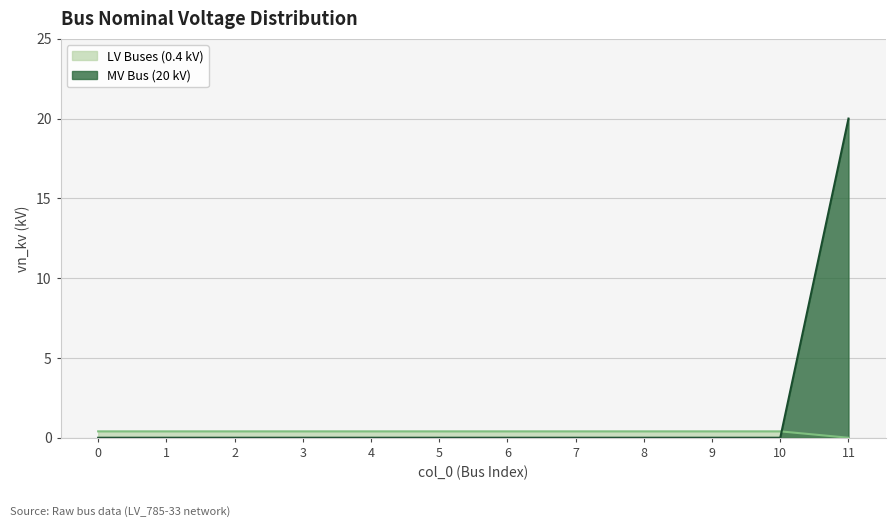

At which category does the chart reach its peak across all series?

11